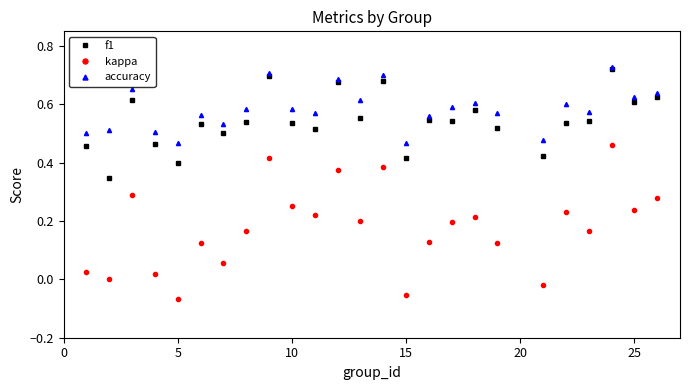

True or false: kappa and accuracy cross at least once.

False